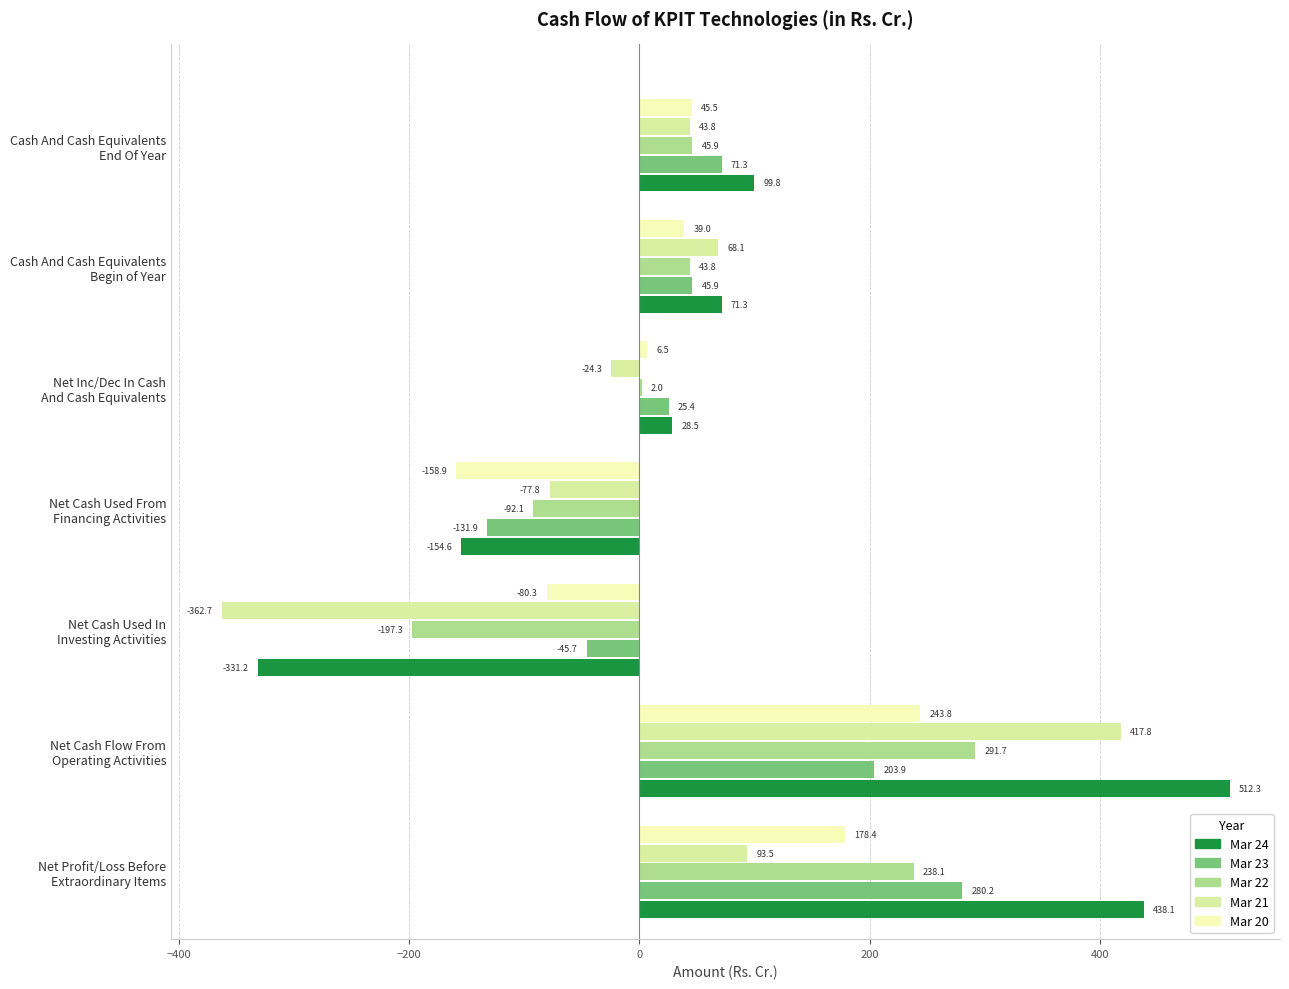

How many positive values does the Mar 22 series have?

5